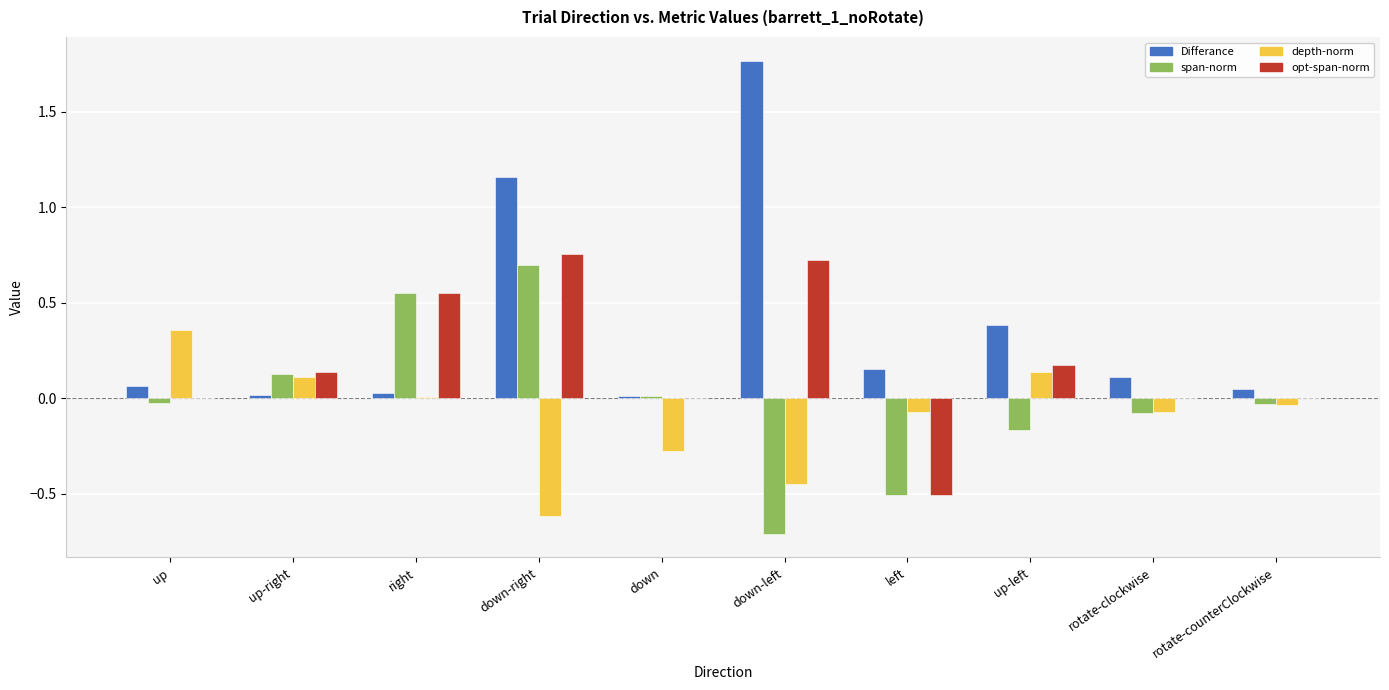

Are the bars horizontal?

No